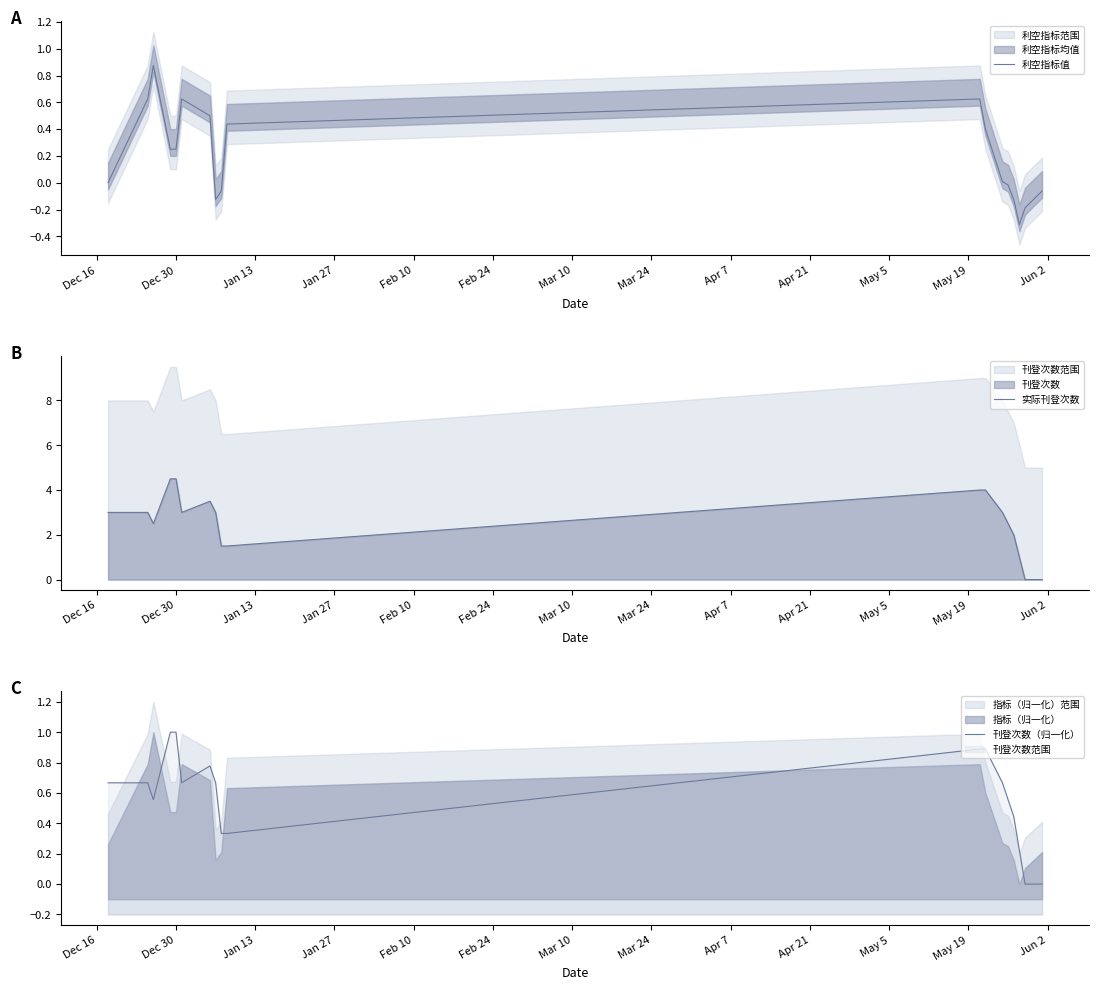

Which series has the widest spread of values?

实际刊登次数